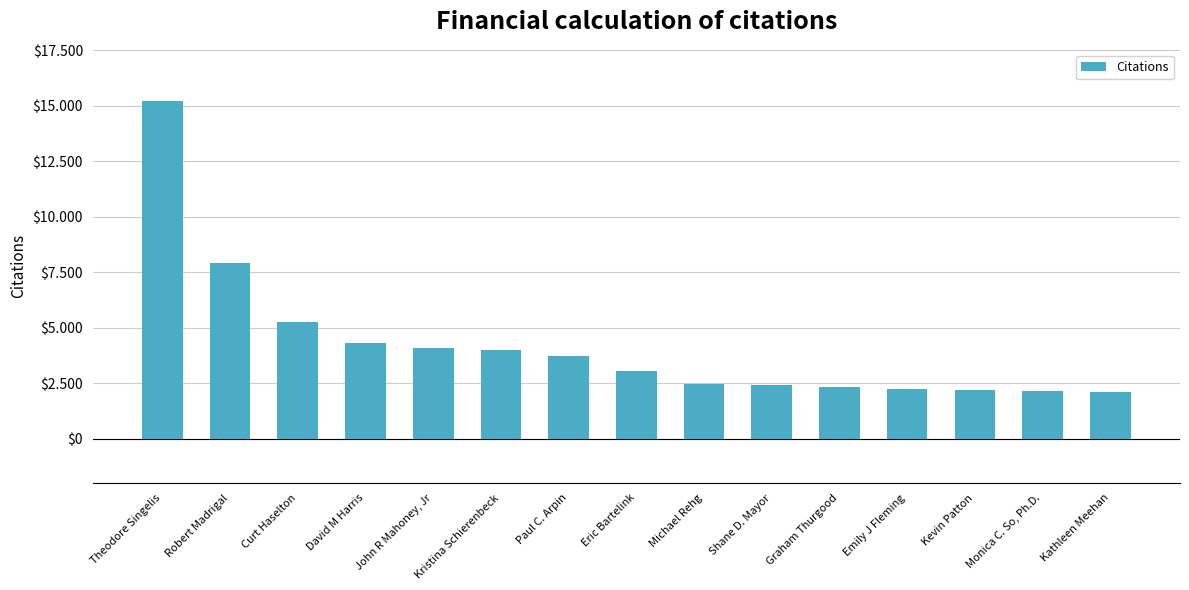

What is the value of the 9th bar from the left?

2438